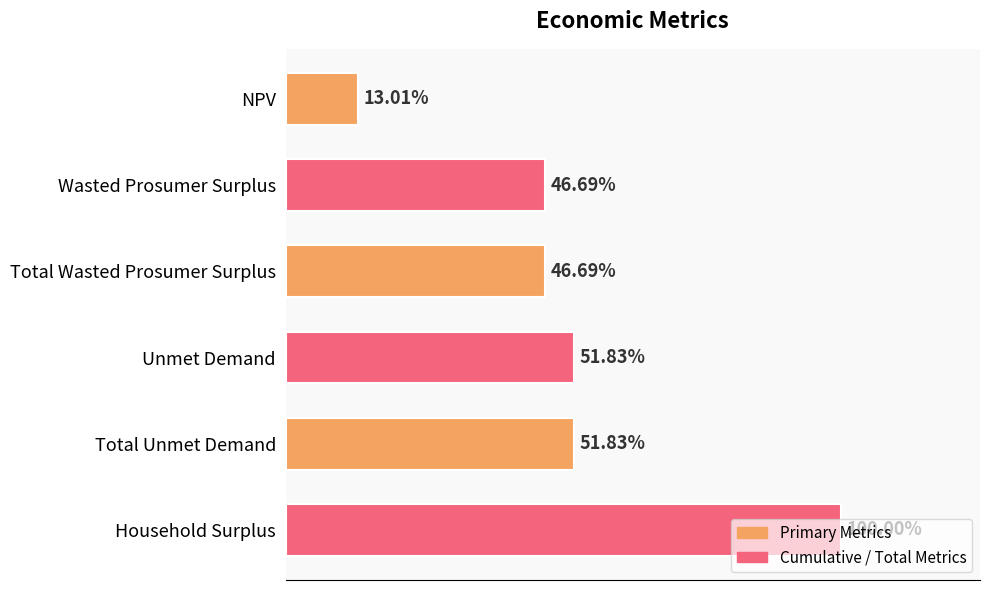

List the labels in order of value, largest first.

Household Surplus, Unmet Demand, Total Unmet Demand, Wasted Prosumer Surplus, Total Wasted Prosumer Surplus, NPV